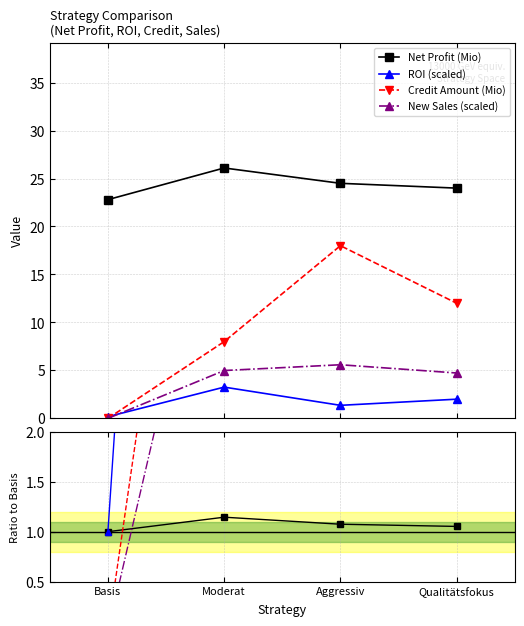

At which category is the sum across all series the highest?

Aggressiv